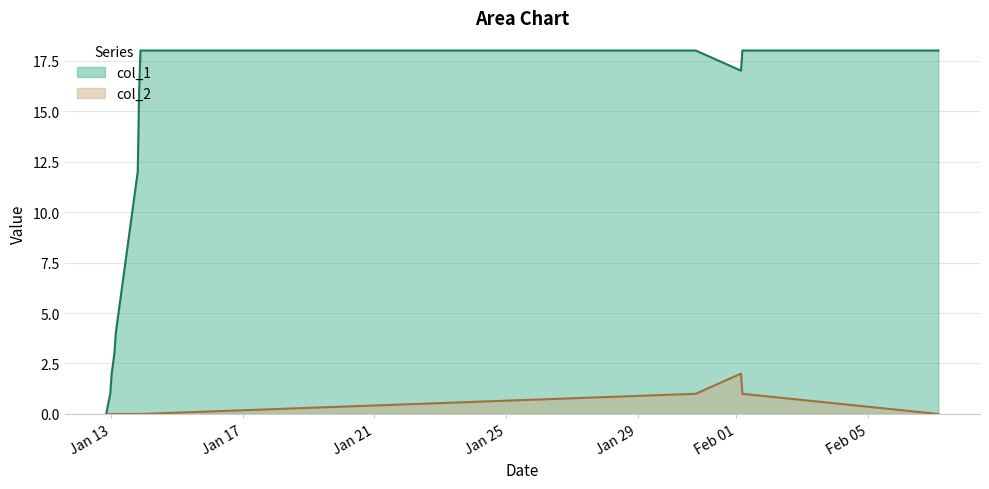

Which series has the largest range (max minus min)?

col_1